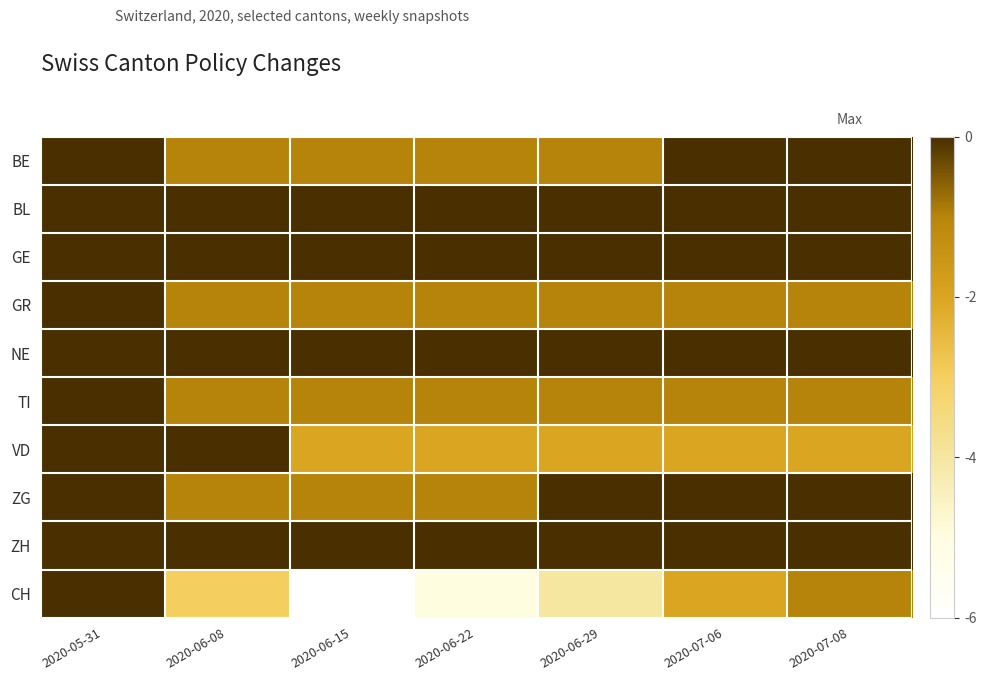

What is the difference between the highest and lowest values at 2020-06-15?

6